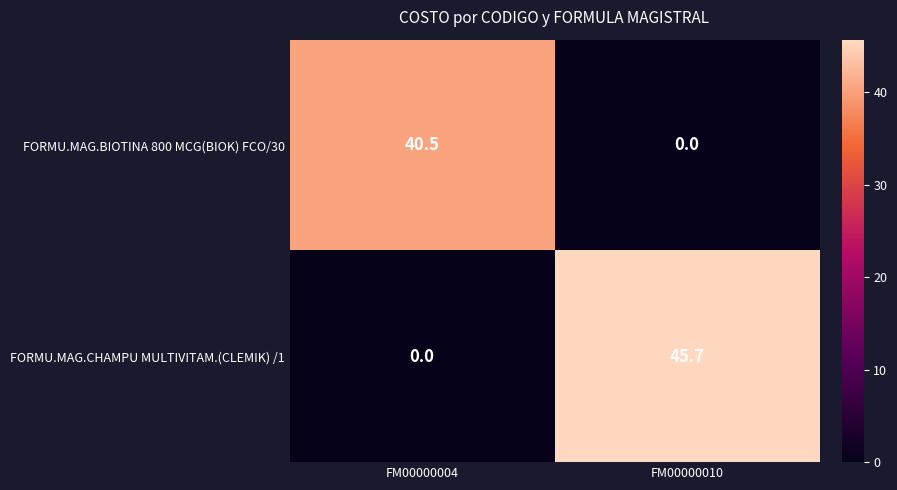

Which series has the largest total across all categories?

FORMU.MAG.CHAMPU MULTIVITAM.(CLEMIK) /1